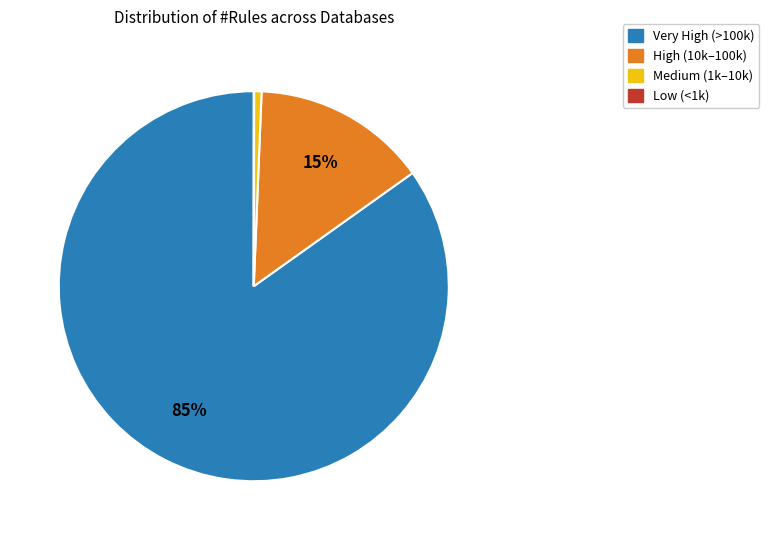

To the nearest percent, what is the average slice percentage?

25%